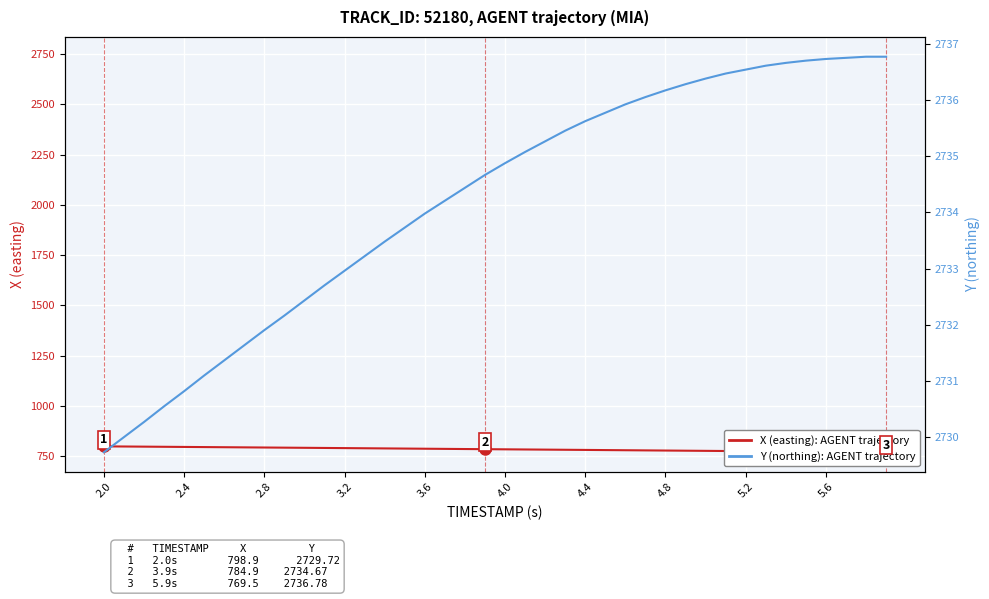

What is the difference between the maximum and minimum values in the X (easting) series?

29.3